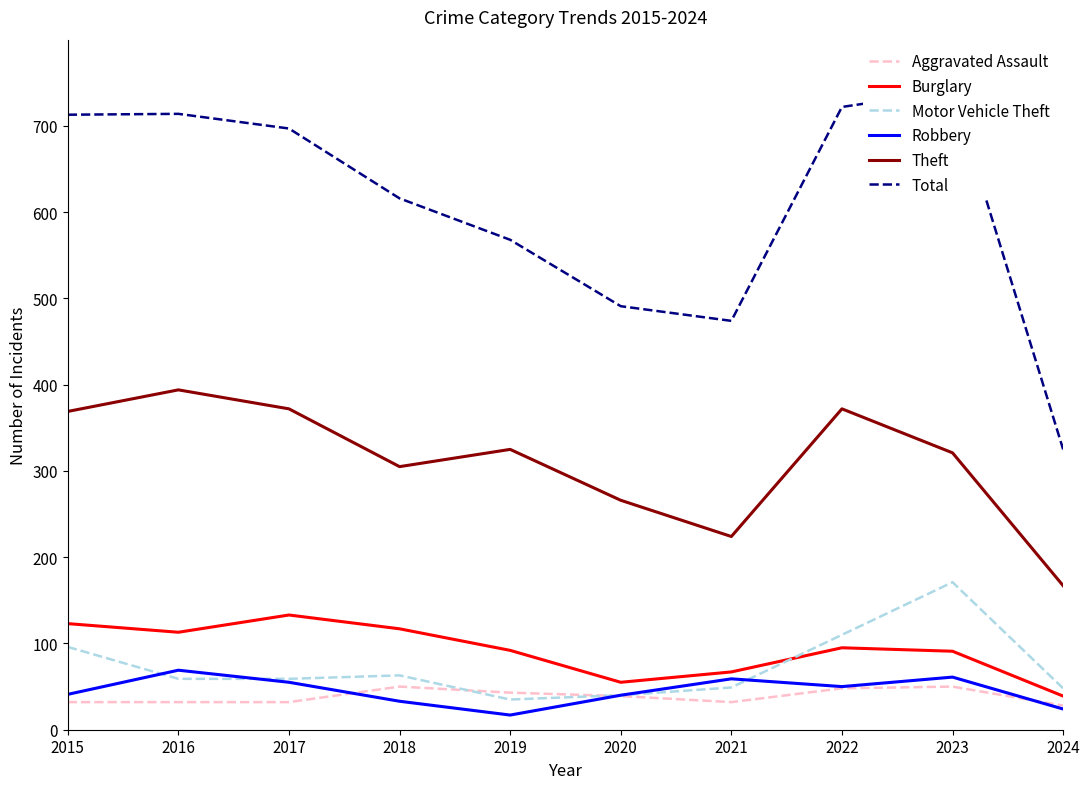

Is this an area chart (filled region under the line)?

No